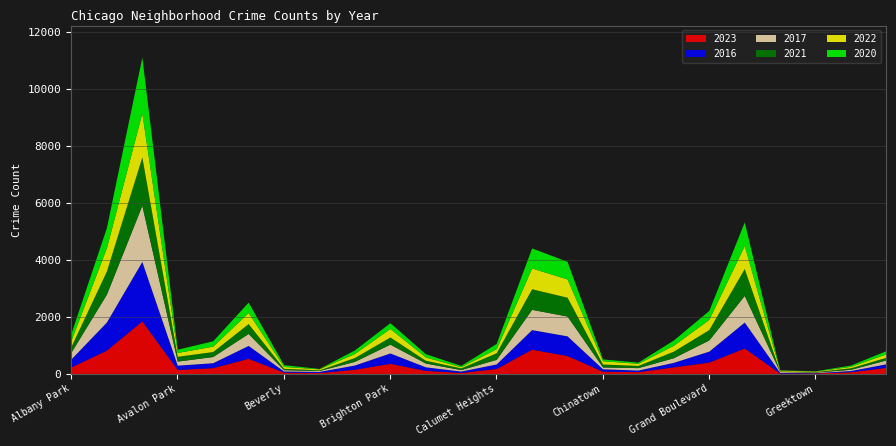

What are all the series names shown in the legend?

2023, 2016, 2017, 2021, 2022, 2020